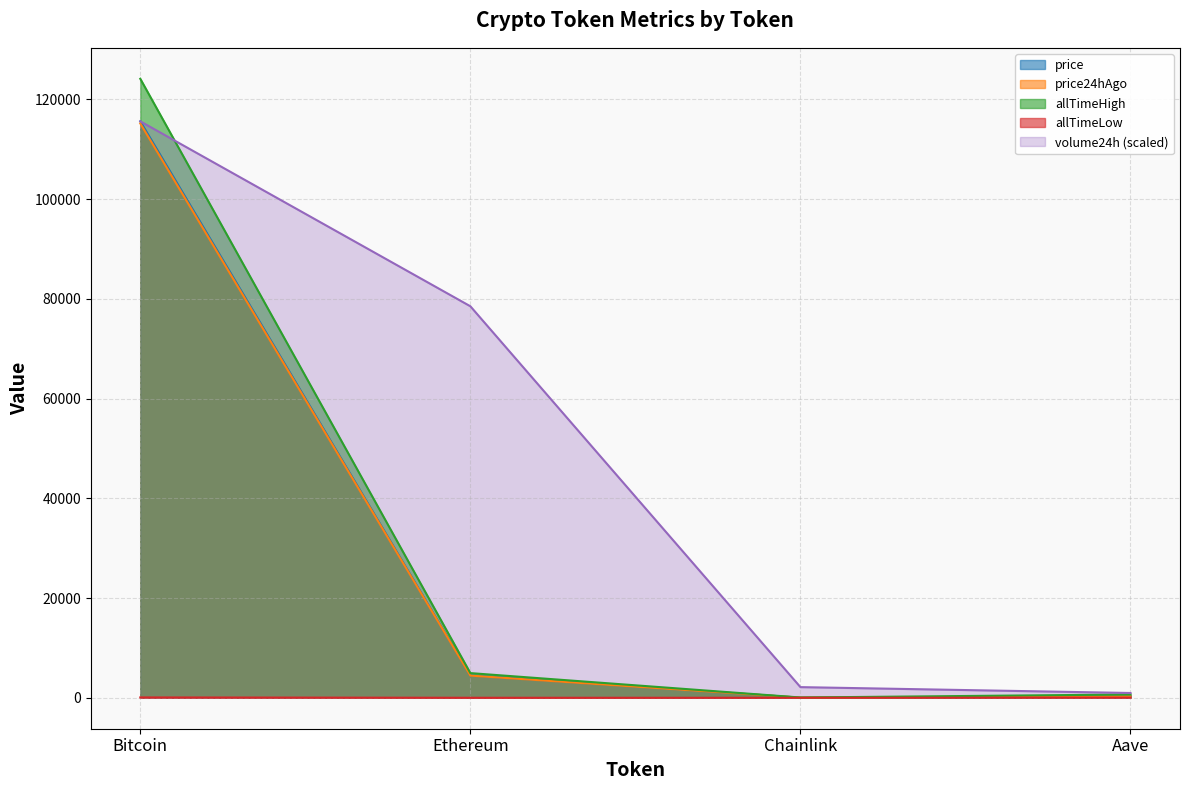

Which has a higher value, Ethereum or Aave?

Ethereum